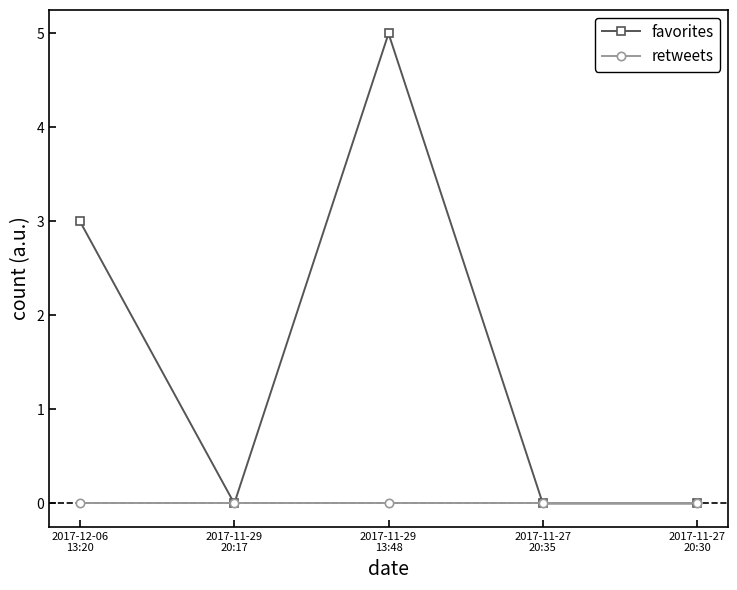

Reading left to right, transcribe all the data shown in this chart.

favorites: 3	0	5	0	0
retweets: 0	0	0	0	0